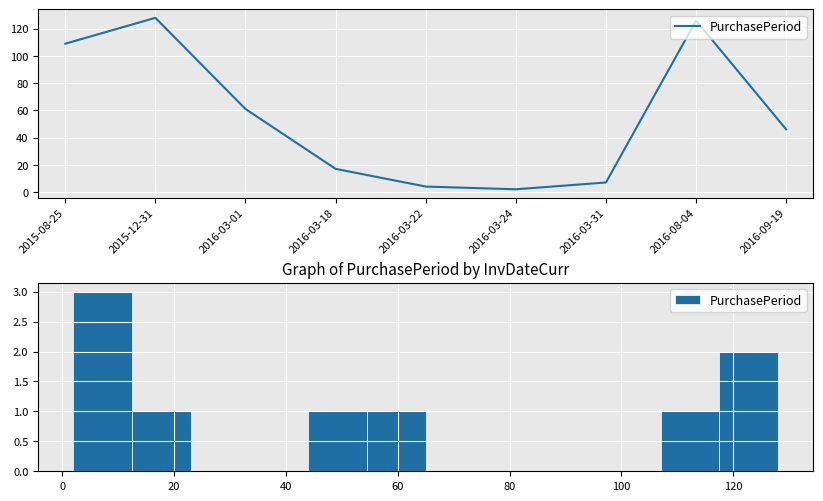

Which category has the highest value across all series?

2015-12-31